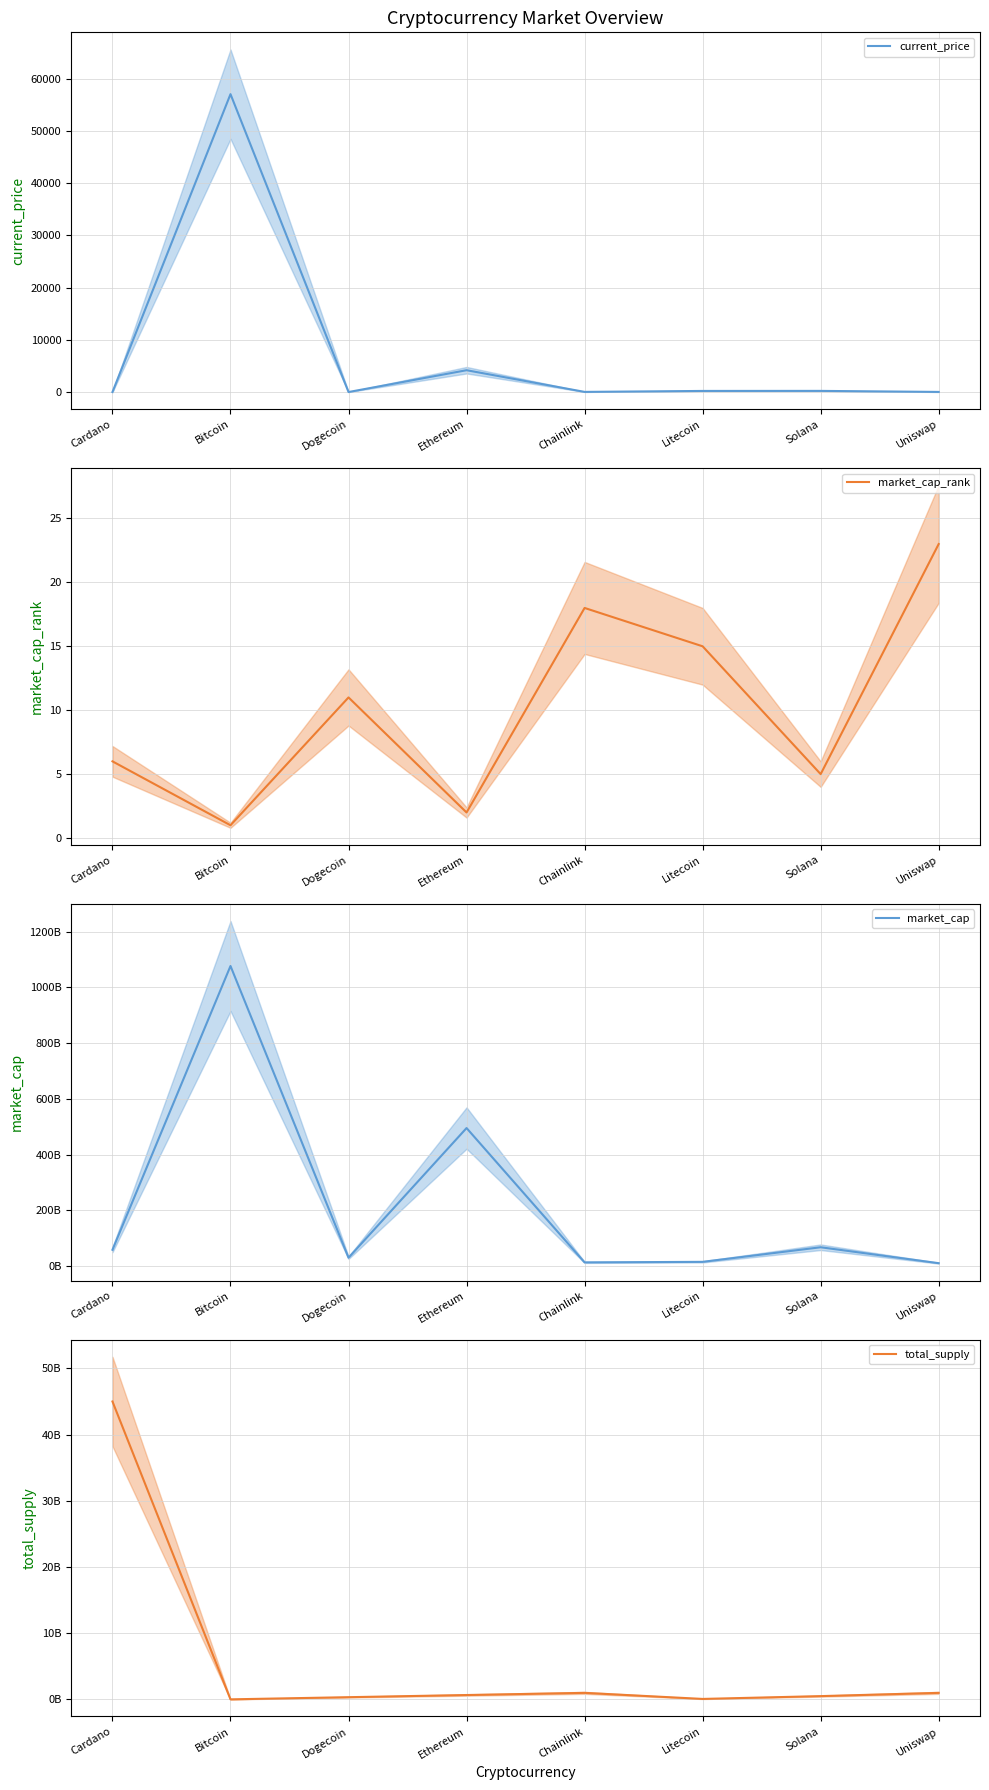

Between which two adjacent categories do market_cap_rank and current_price first intersect?

Cardano and Bitcoin